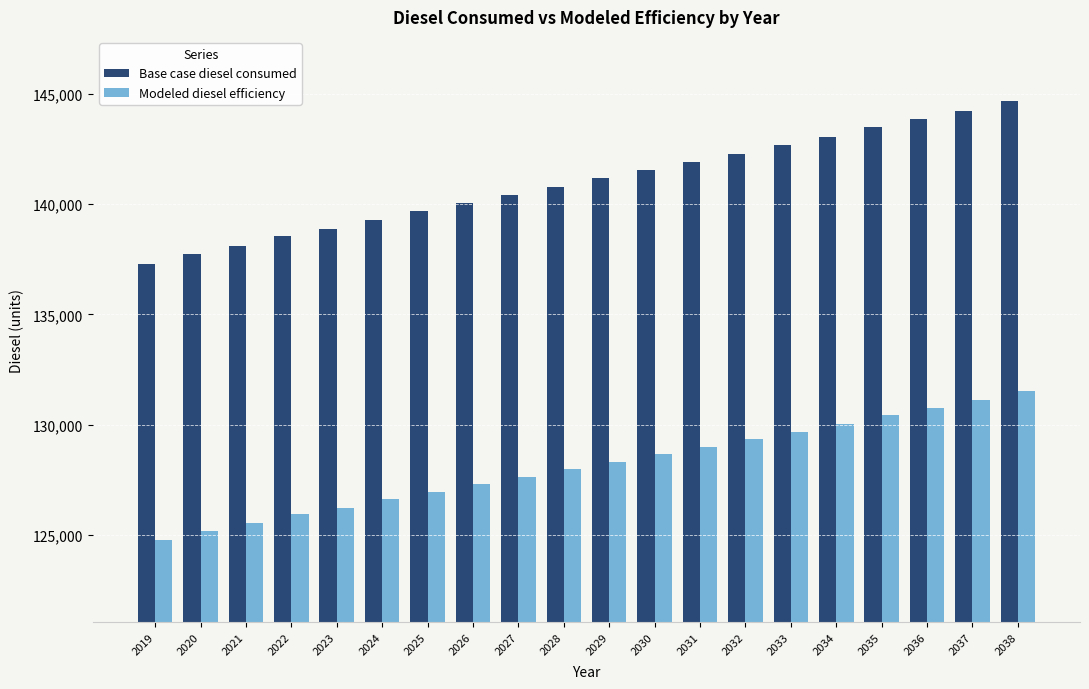

Rank the series by their maximum value, from highest to lowest.

Base case diesel consumed, Modeled diesel efficiency